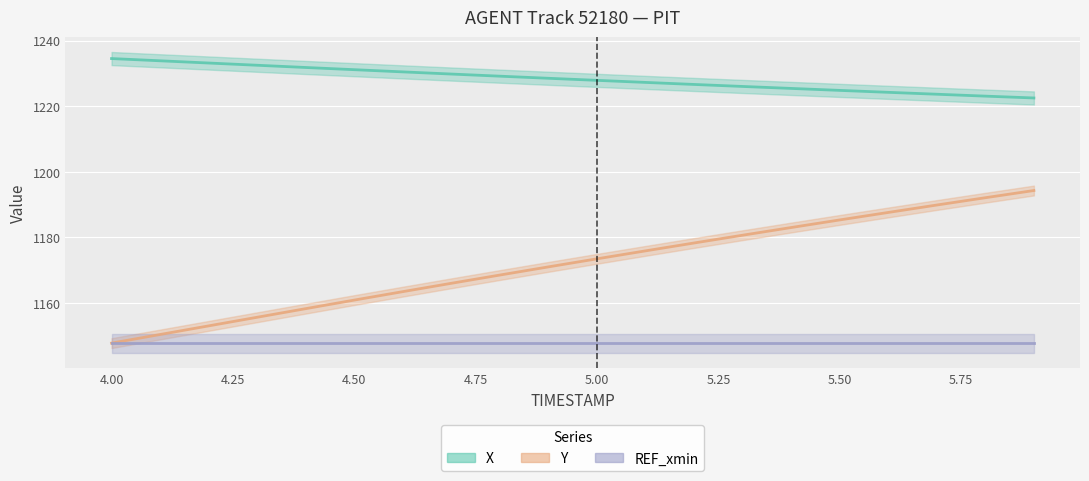

Where does the X series first go above 1228?

4.0